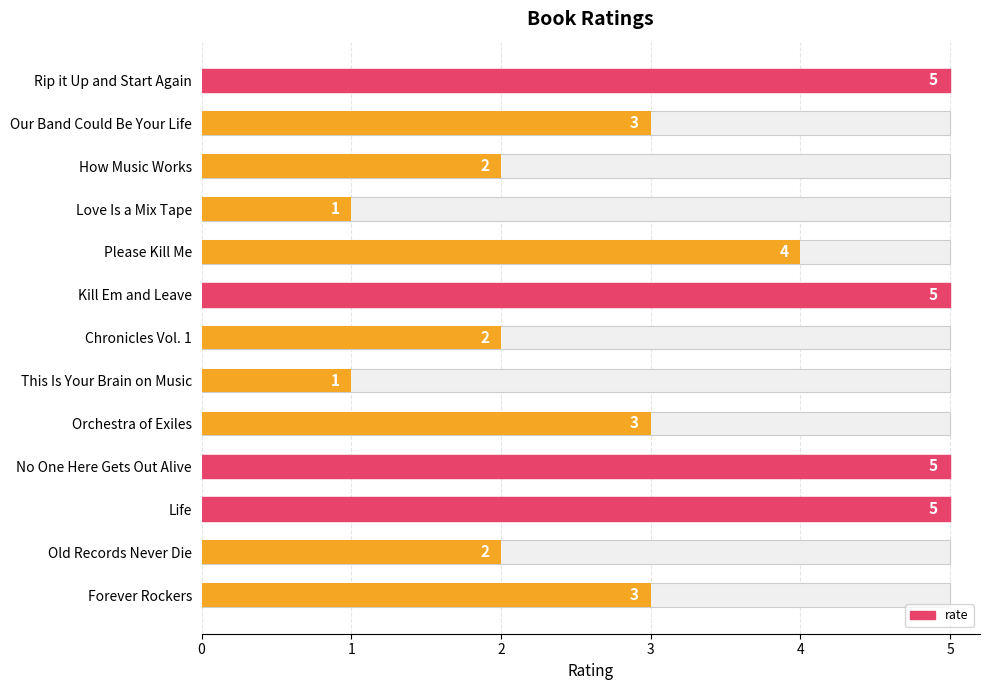

Are the bars grouped side by side (vs. stacked)?

No